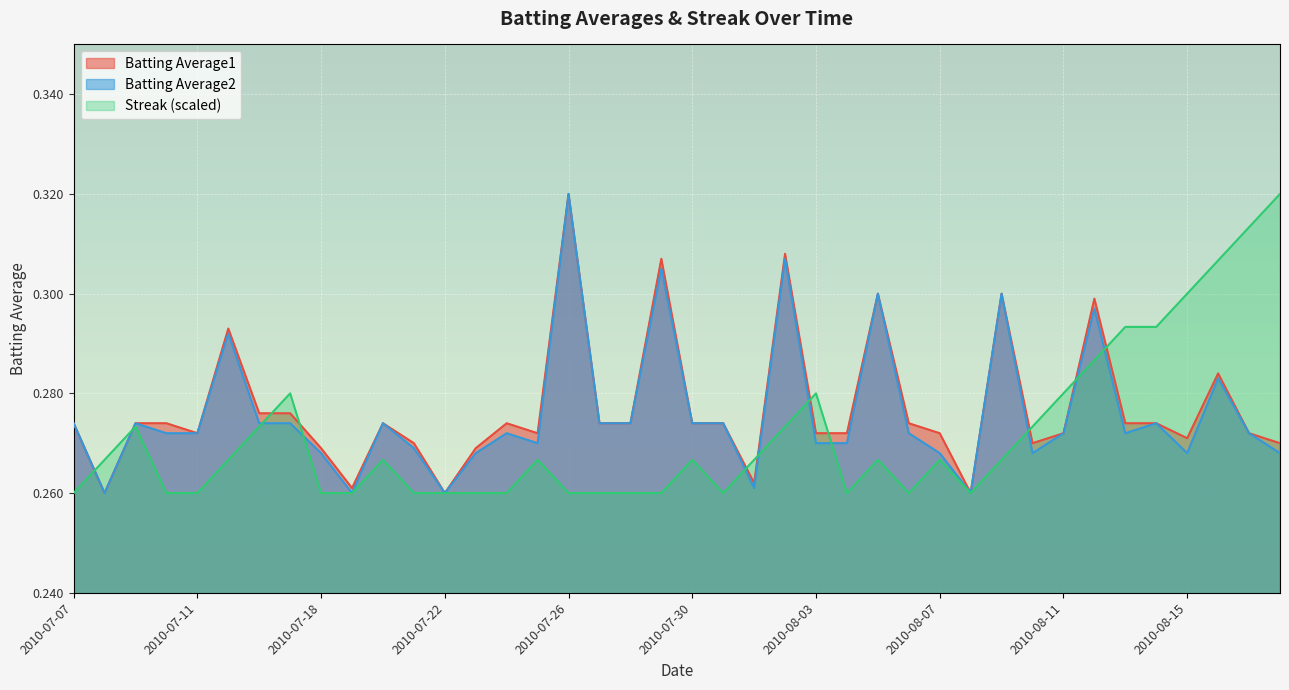

Count the number of data series in this chart.

3